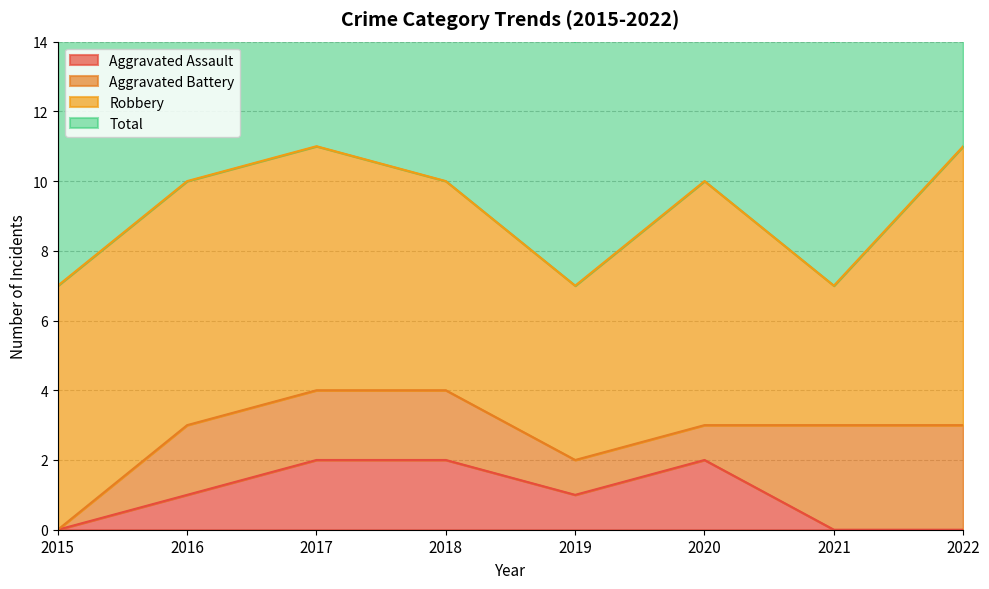

Which category has the highest value across all series?

2017